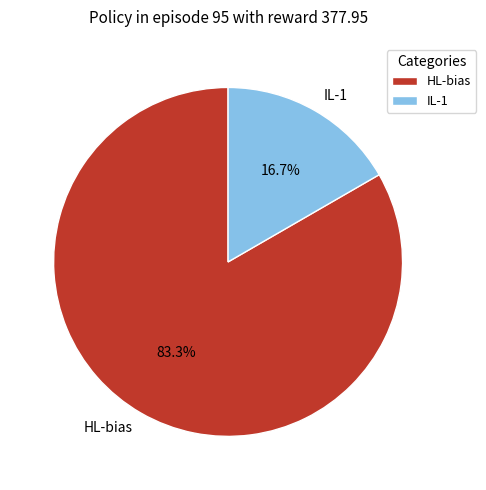

Which slice is the smallest?

IL-1